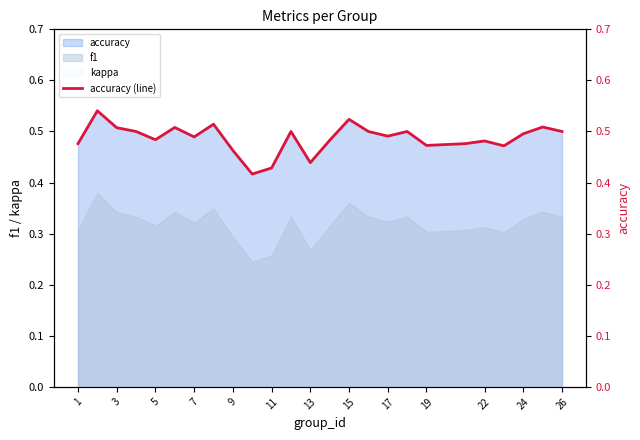

Reading left to right, list all the values displayed in this chart.

0.5	0.5	0.5	0.5	0.5	0.5	0.5	0.5	0.5	0.4	0.4	0.5	0.4	0.5	0.5	0.5	0.5	0.5	0.5	0.5	0.5	0.5	0.5	0.5	0.5